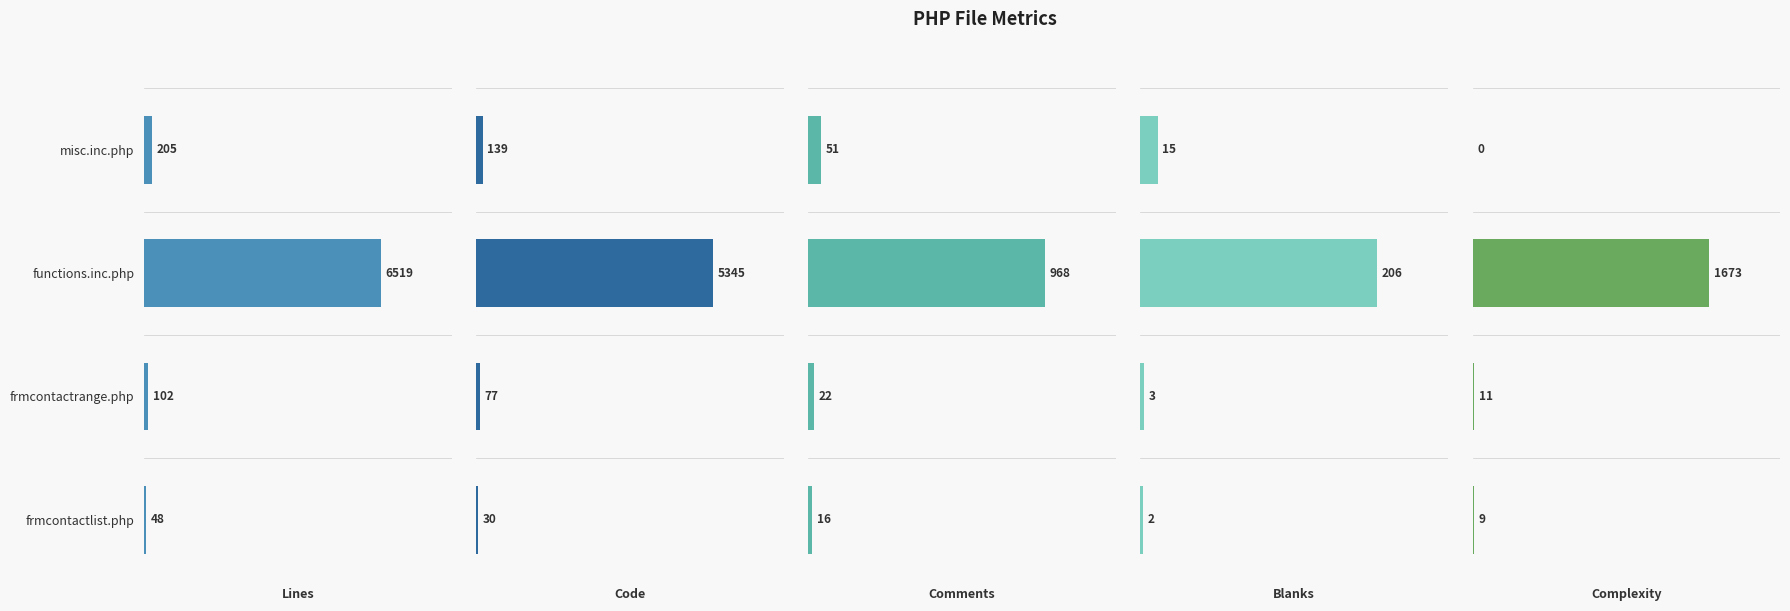

What is the total value across all series at misc.inc.php?

410